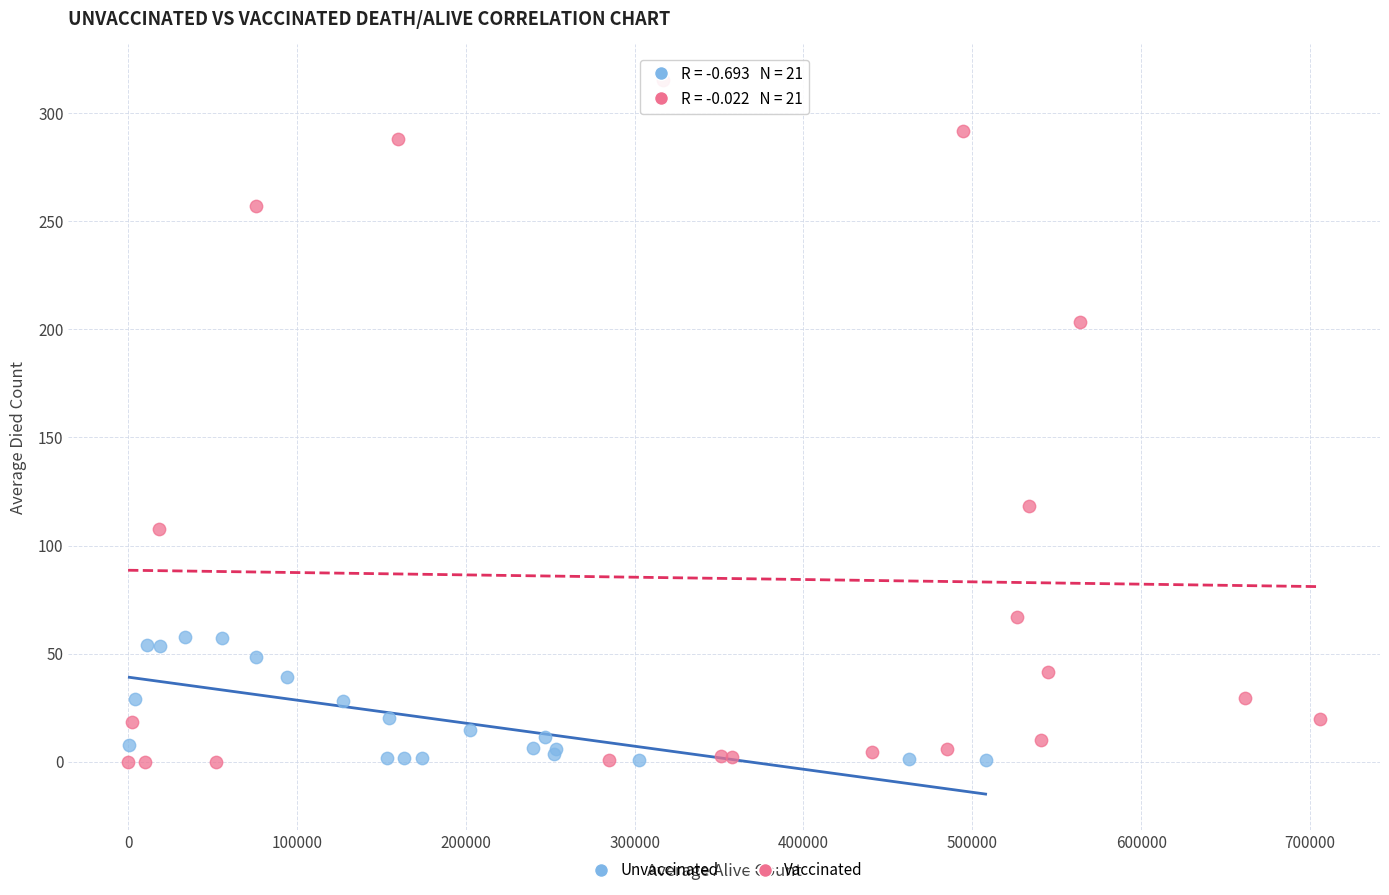

Which series reaches the maximum Y coordinate?

Vaccinated